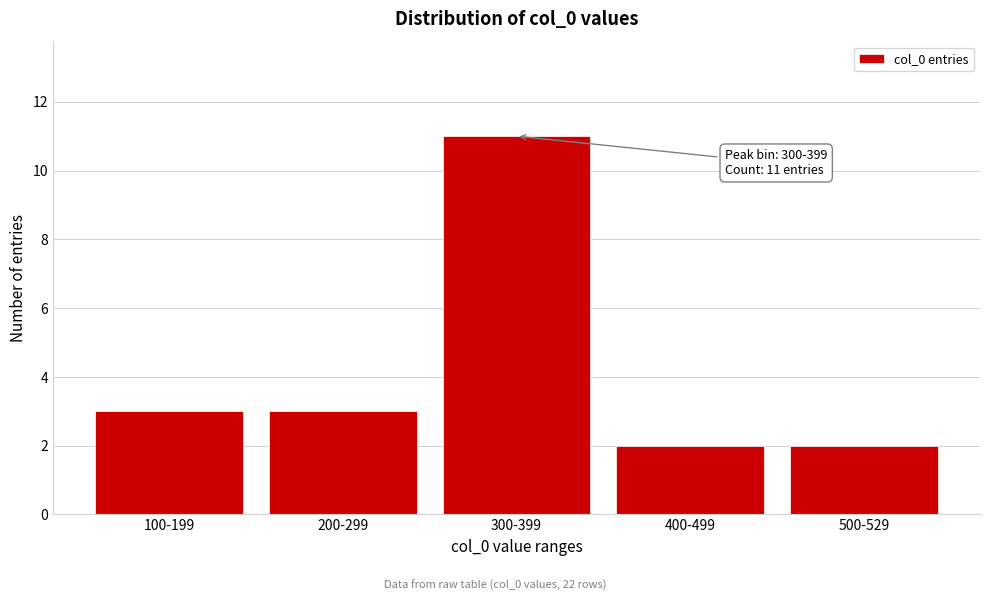

Reading right to left, list all the values displayed in this chart.

2	2	11	3	3